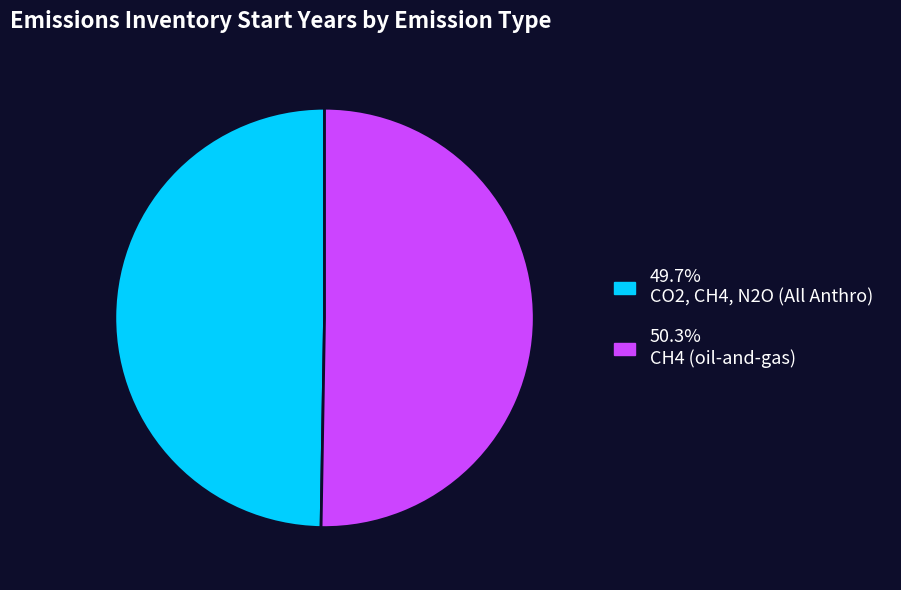

Does any single category account for the majority?

Yes